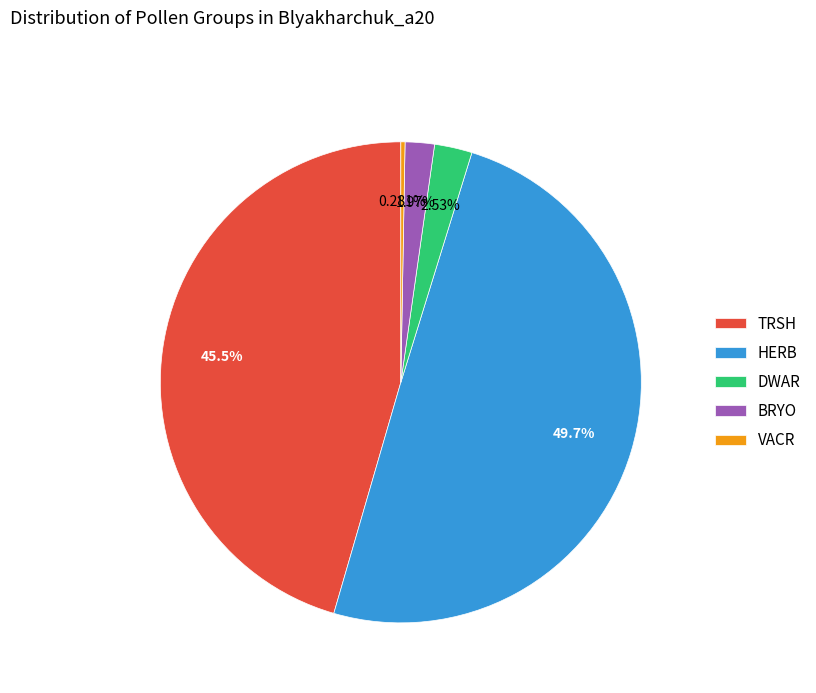

How many slices are in this pie chart?

5